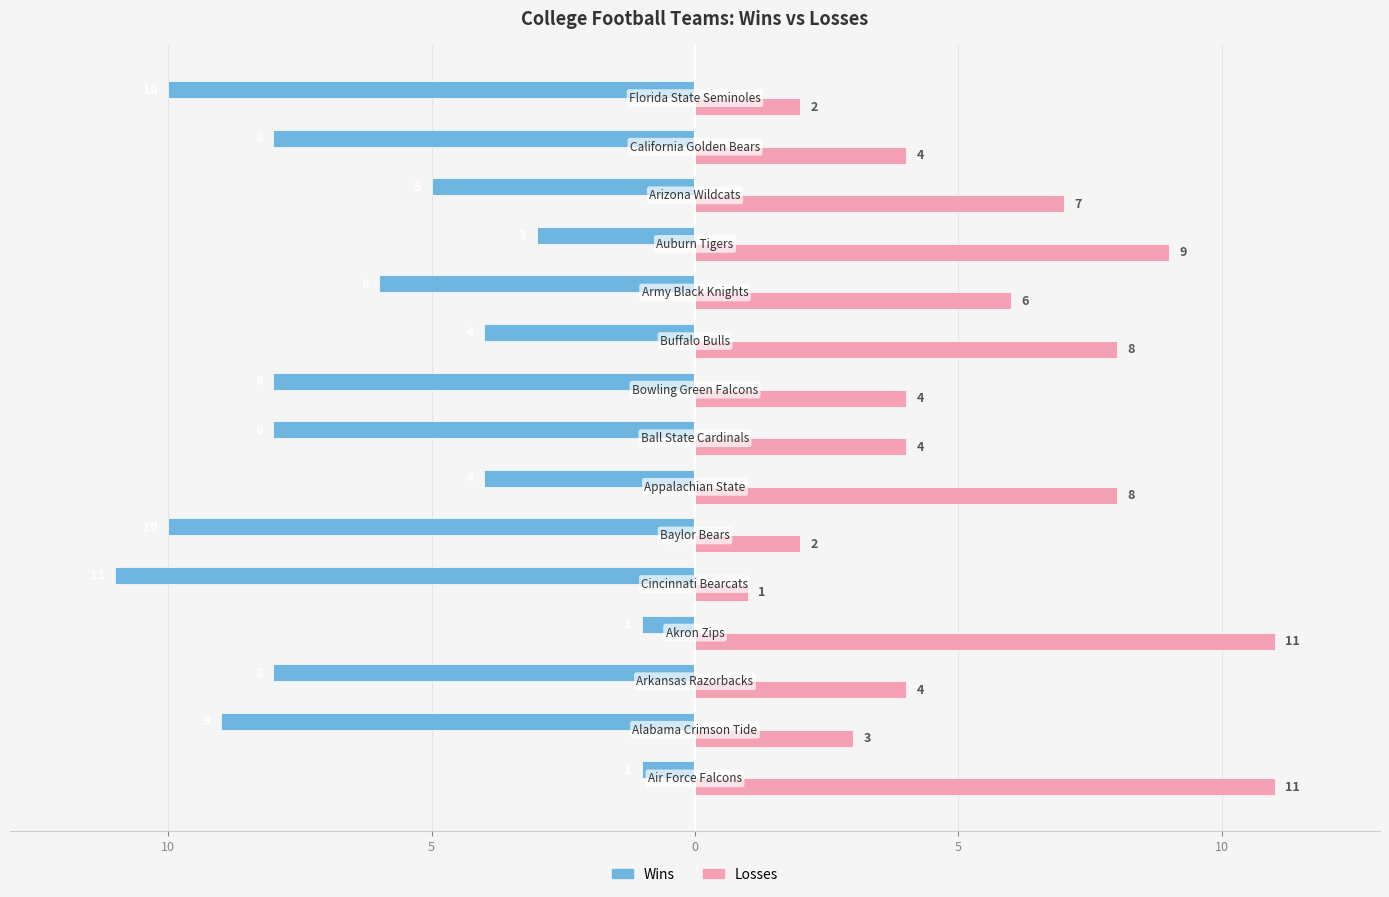

Which series has the widest spread of values?

Wins